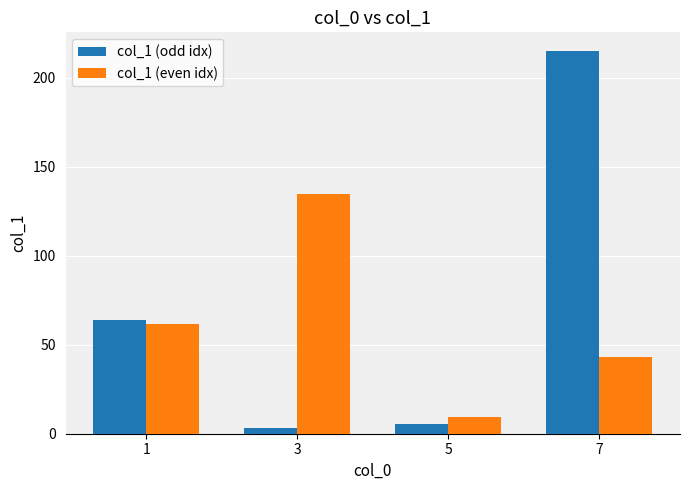

What is the difference between the maximum and minimum values in the col_1 (odd idx) series?

211.6